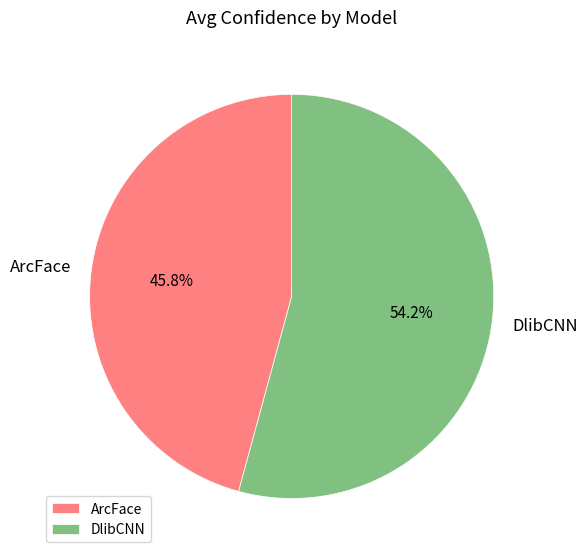

What portion of the pie excludes DlibCNN?

45.8%